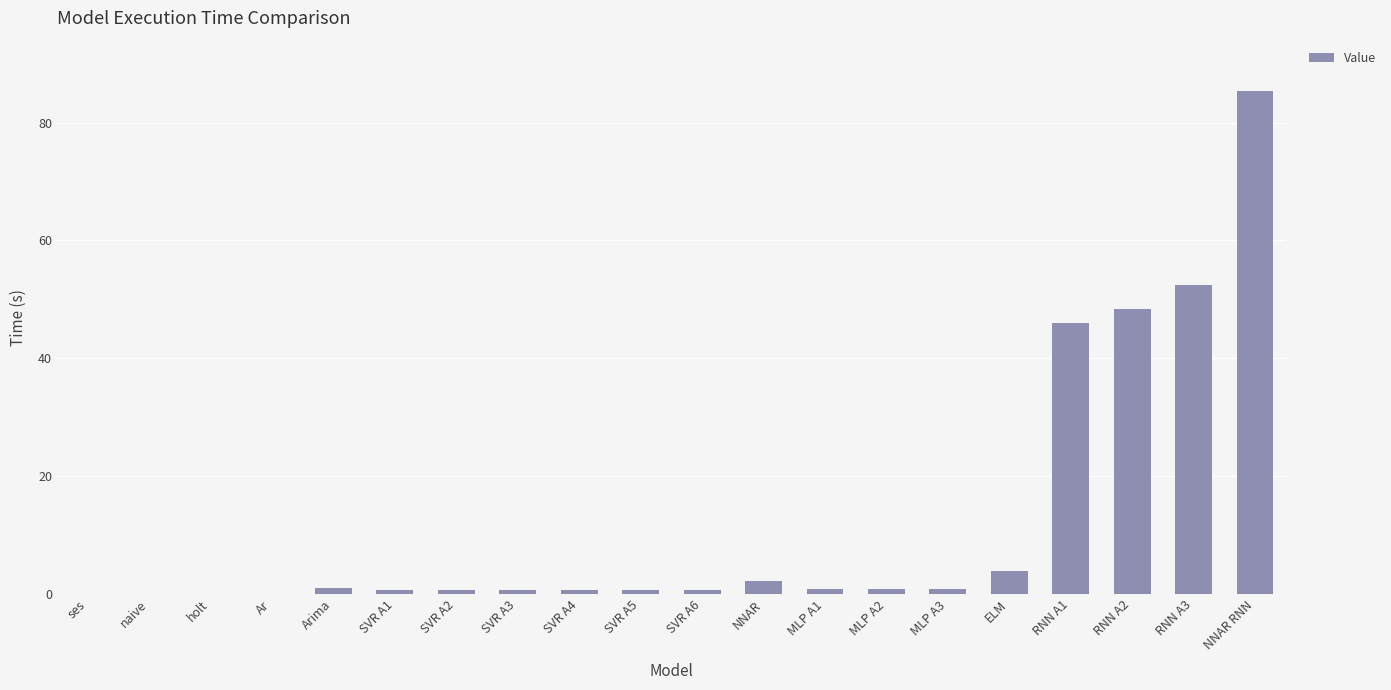

The chart shows a value of 2.2 at NNAR. True or false?

True